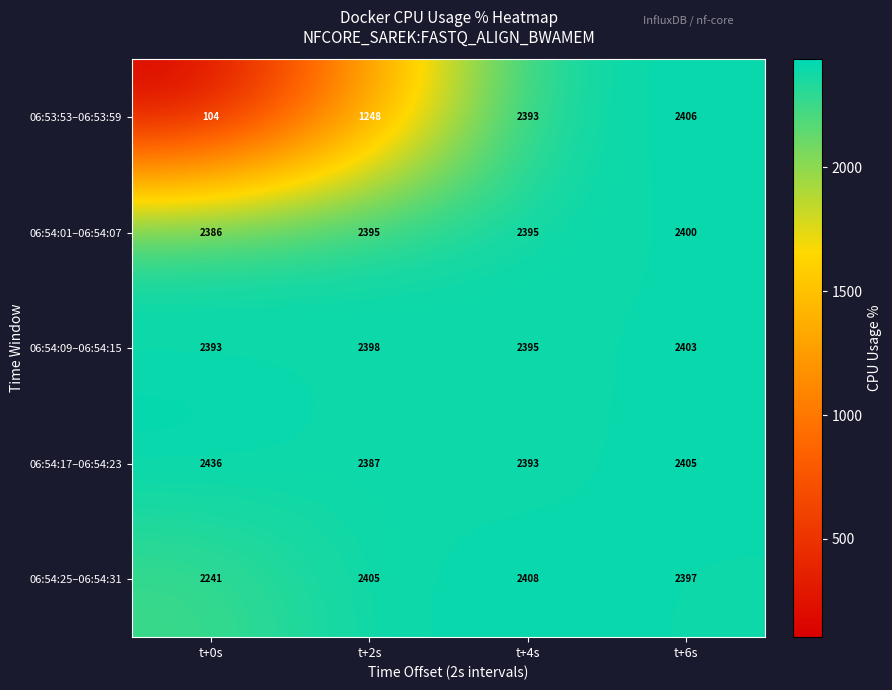

True or false: 06:54:09–06:54:15 has a value of 2393 at t+0s.

True